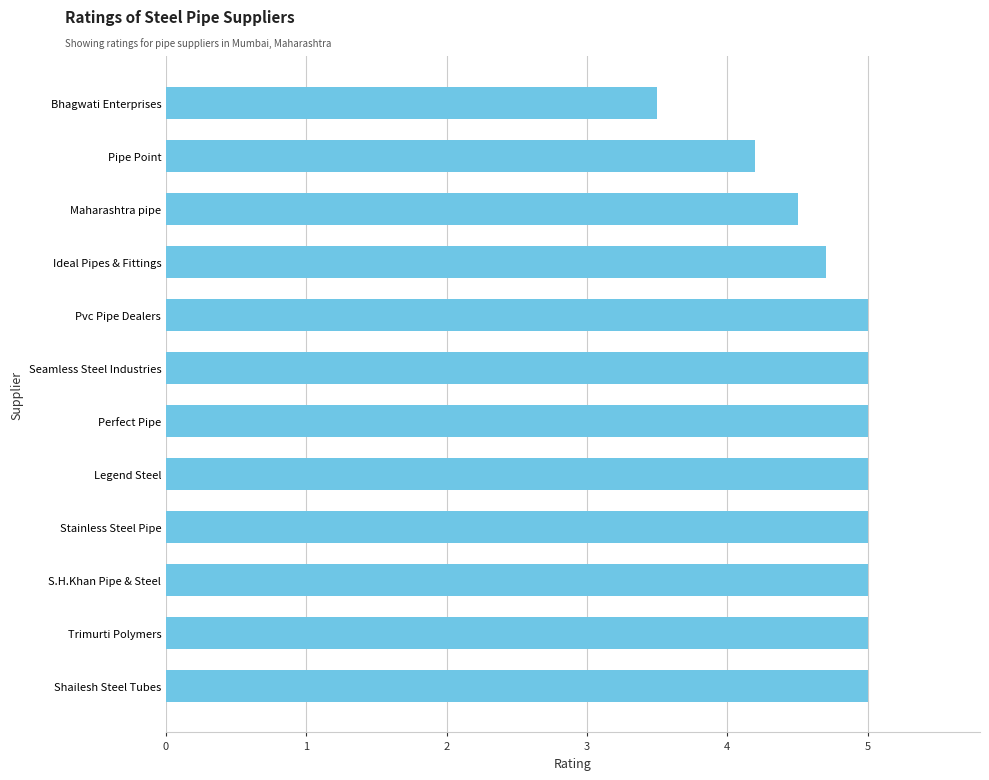

The value at Pvc Pipe Dealers is 5.0. True or false?

True